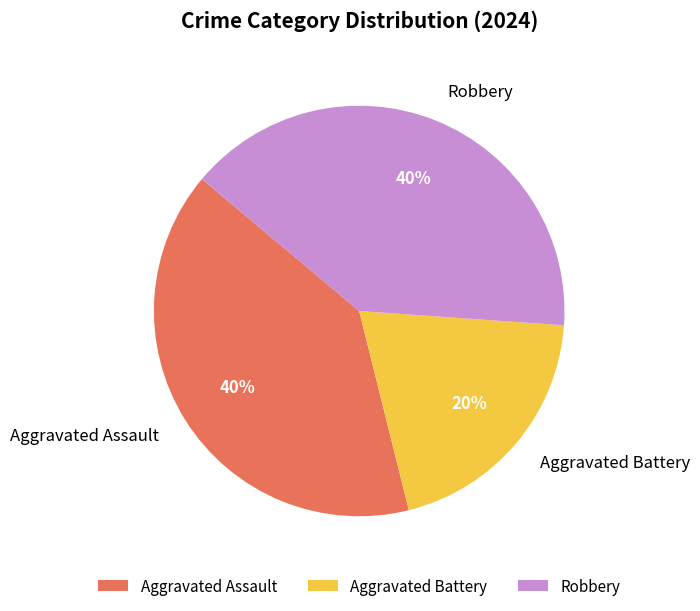

Which slice is the smallest?

Aggravated Battery